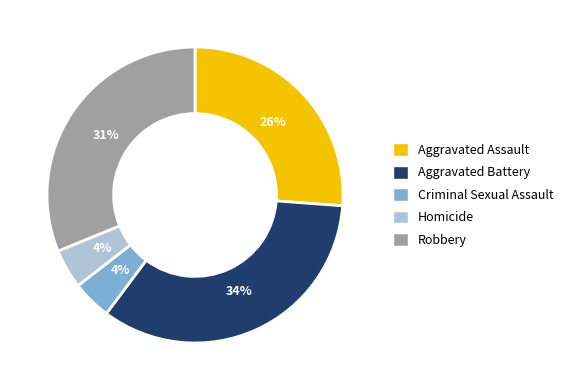

Between Criminal Sexual Assault and Aggravated Assault, which is larger?

Aggravated Assault